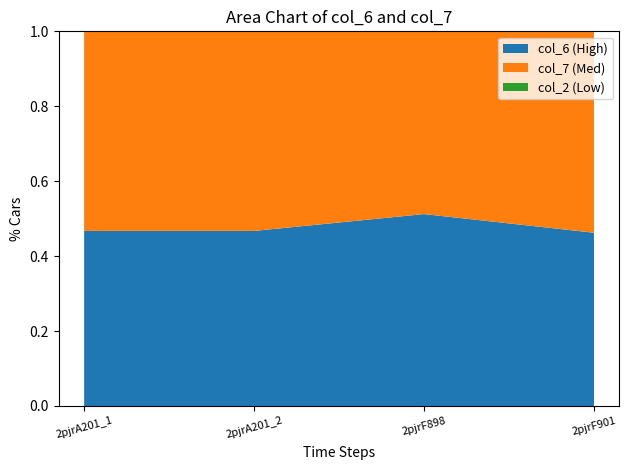

What is the total value across all series at 2pjrA201_2?

1.0